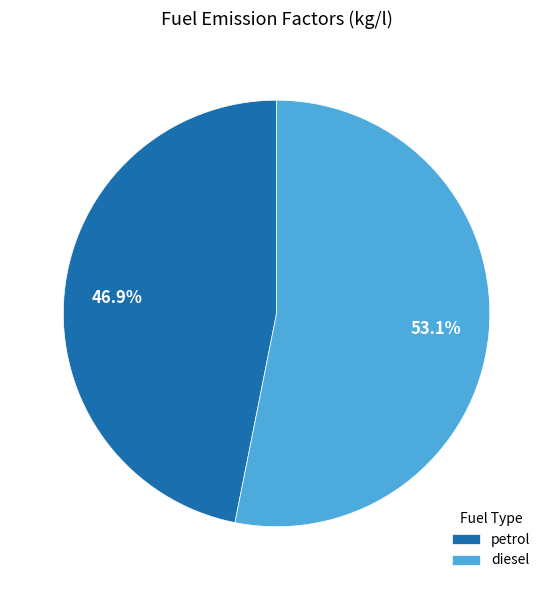

To the nearest percent, what is the average slice percentage?

50%